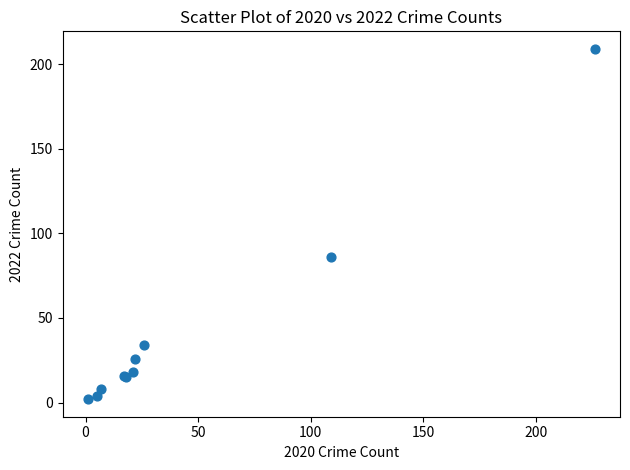

What Y value in the scatter plot is closest to 105?

86